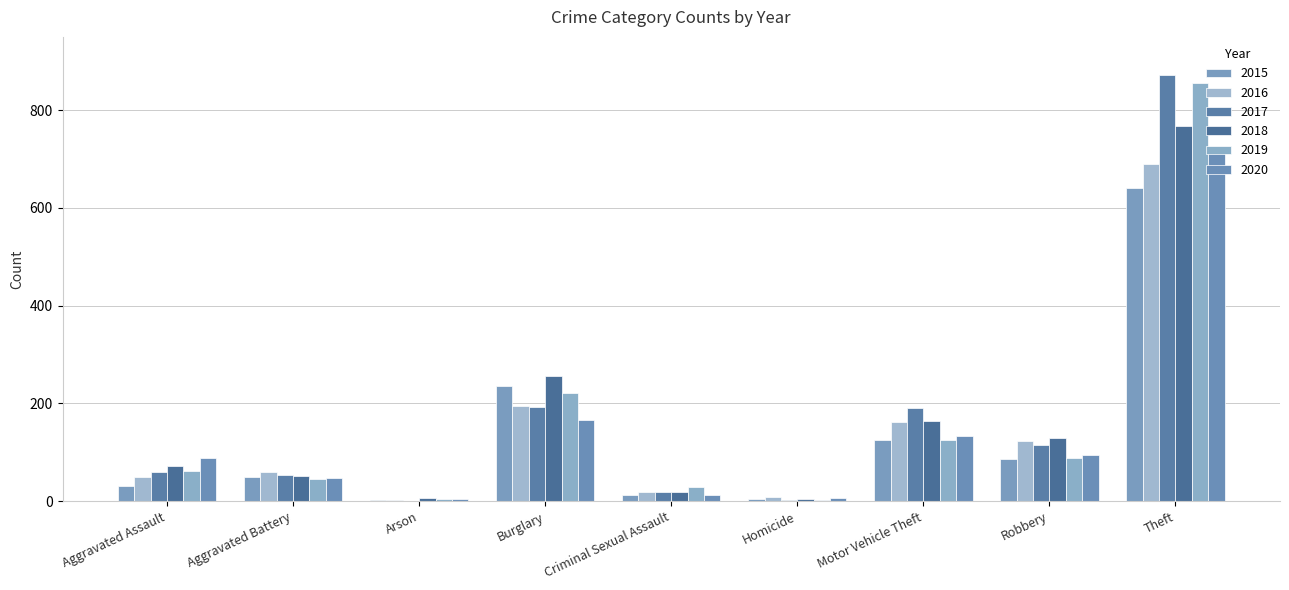

What is the sum of the 2020 values at Arson and Criminal Sexual Assault?

17